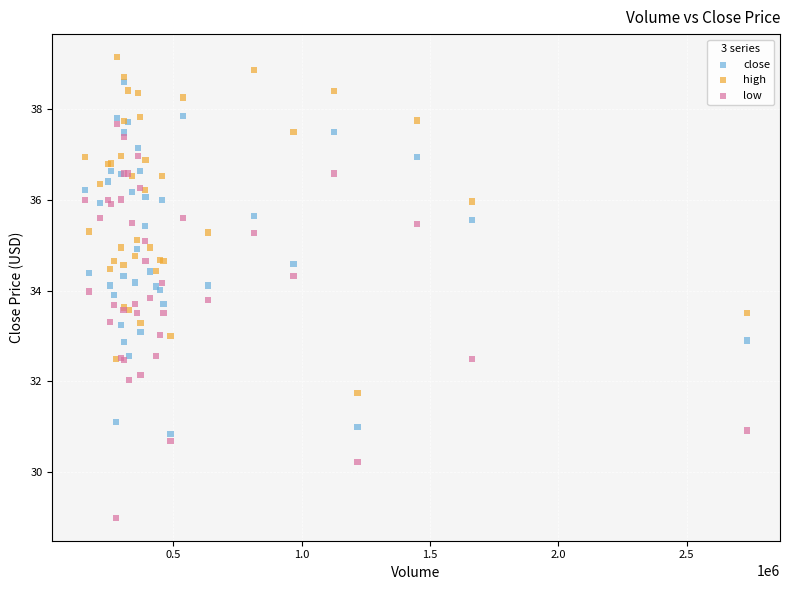

Which series contains the lowest Y value?

low